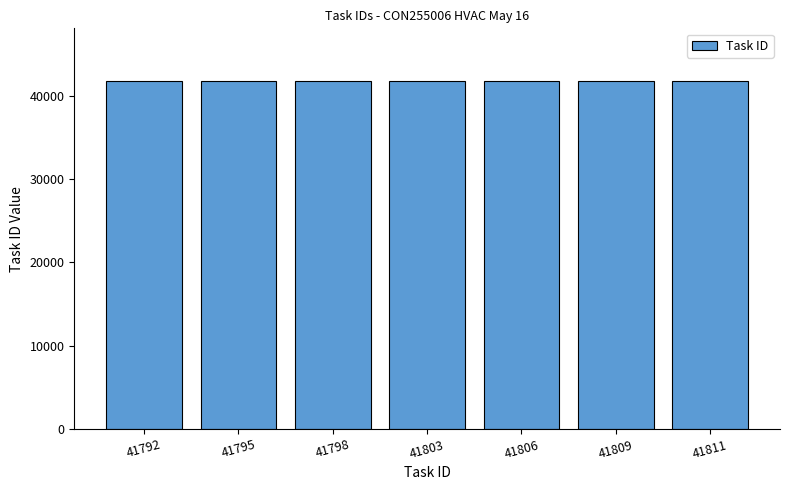

What value does the data have at 41806, to the nearest 10?

41810